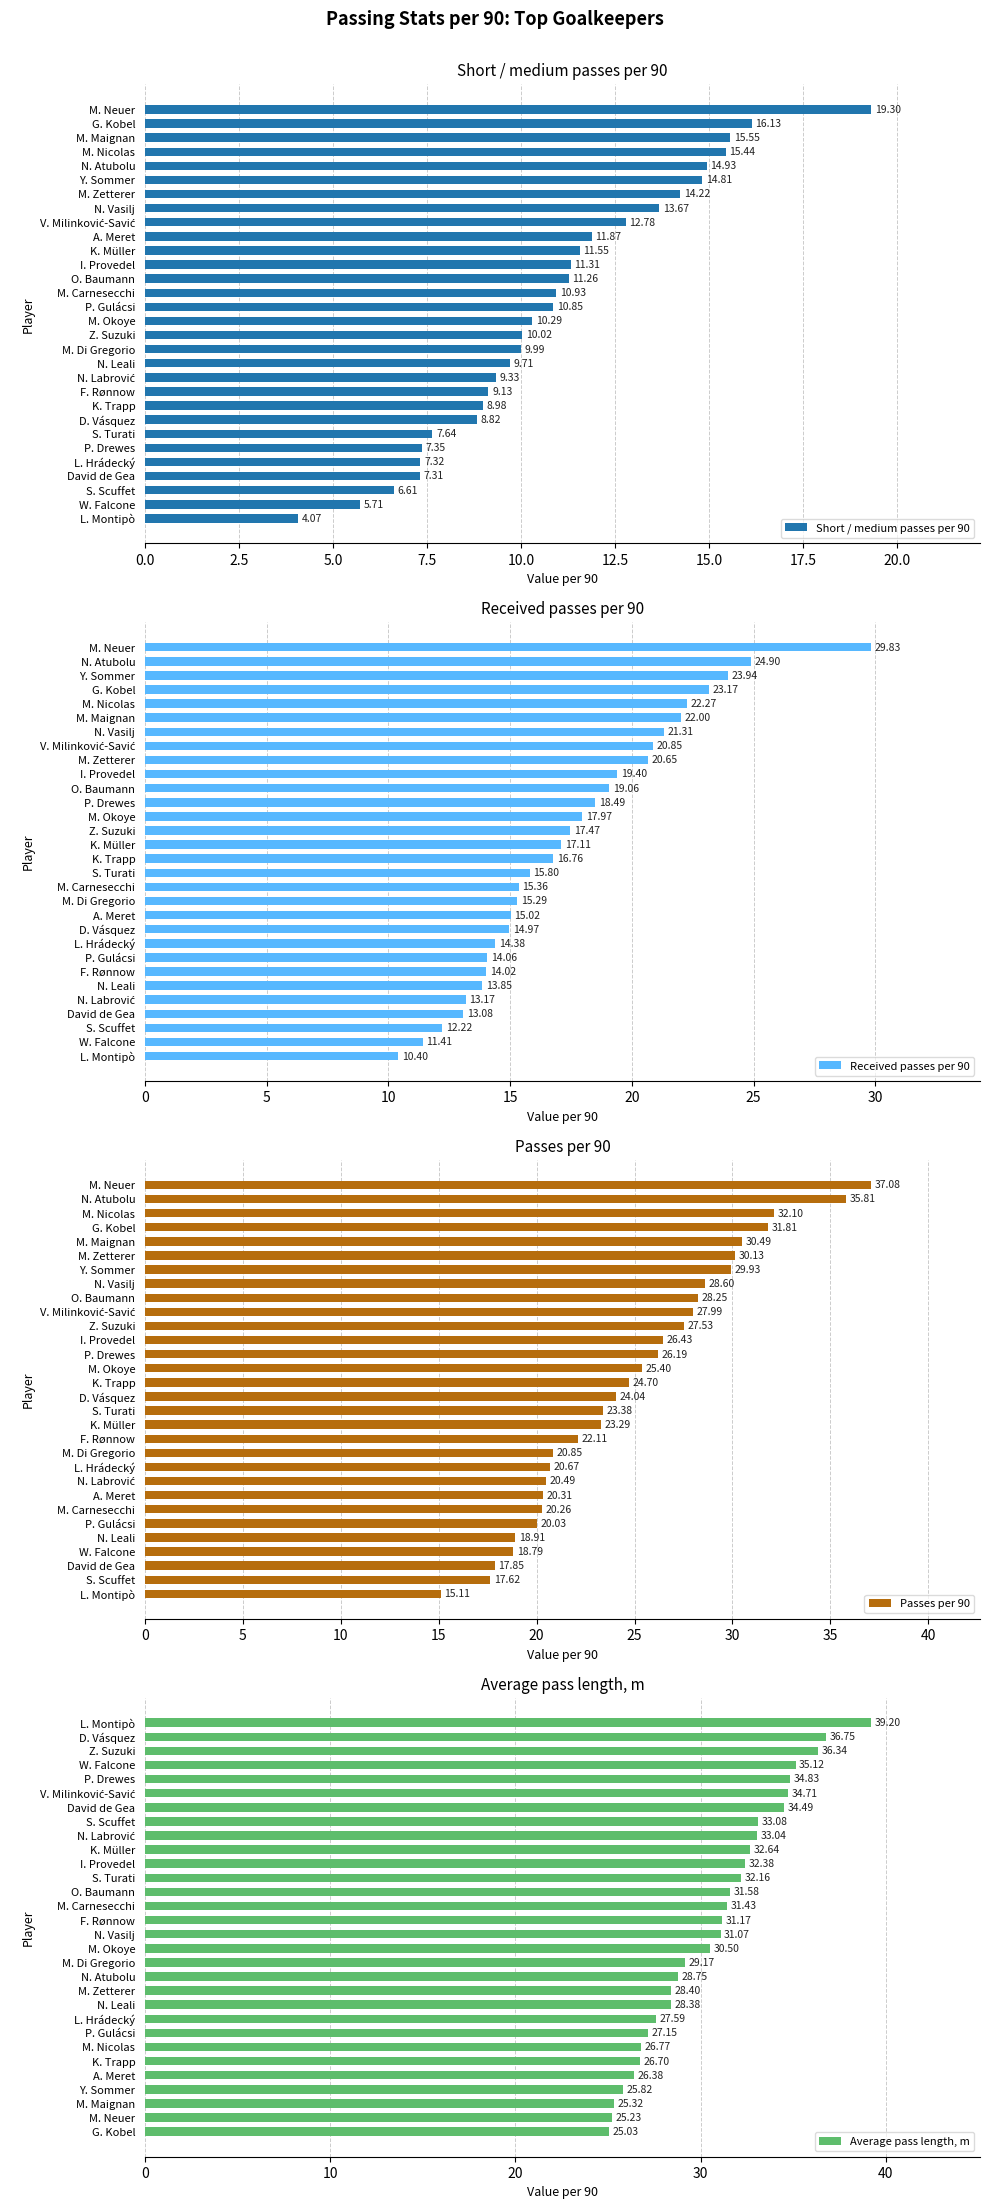

How many bars are there in total?

120